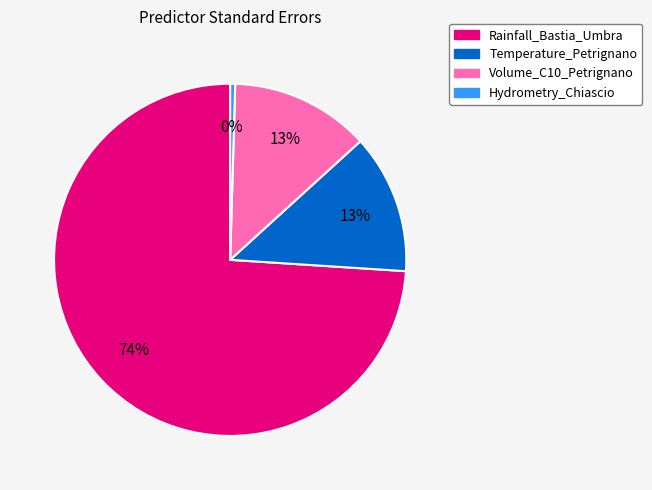

Is there a majority slice in this chart?

Yes